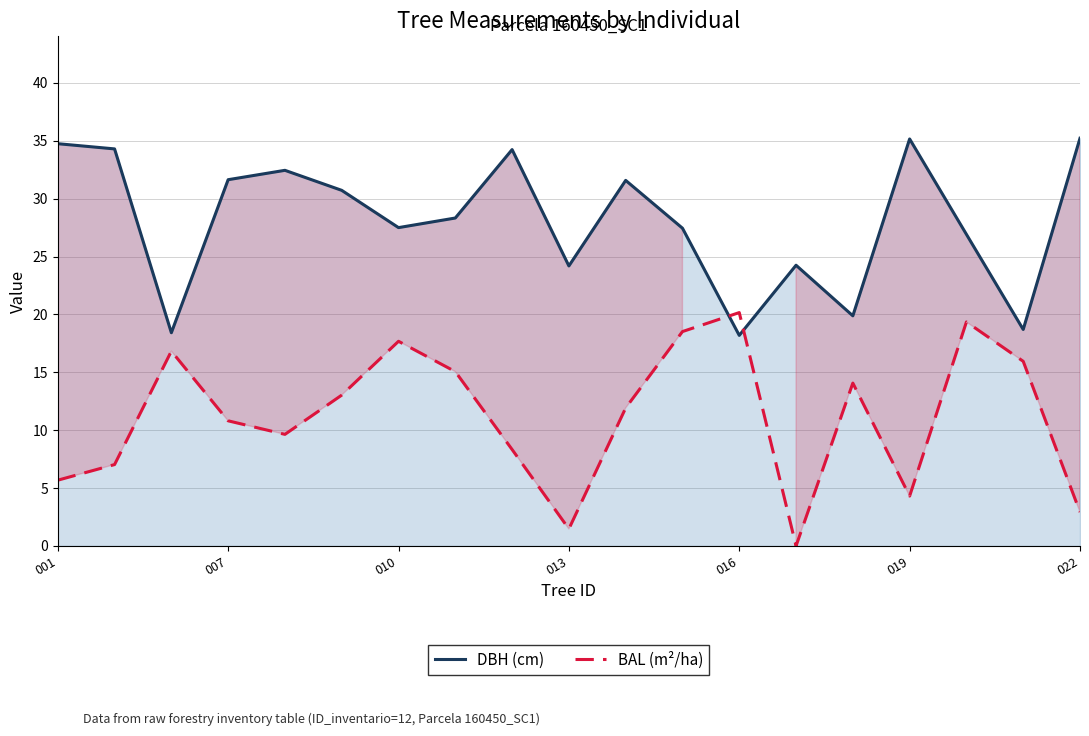

True or false: DBH (cm) has a value of 18.7 at 17.

True